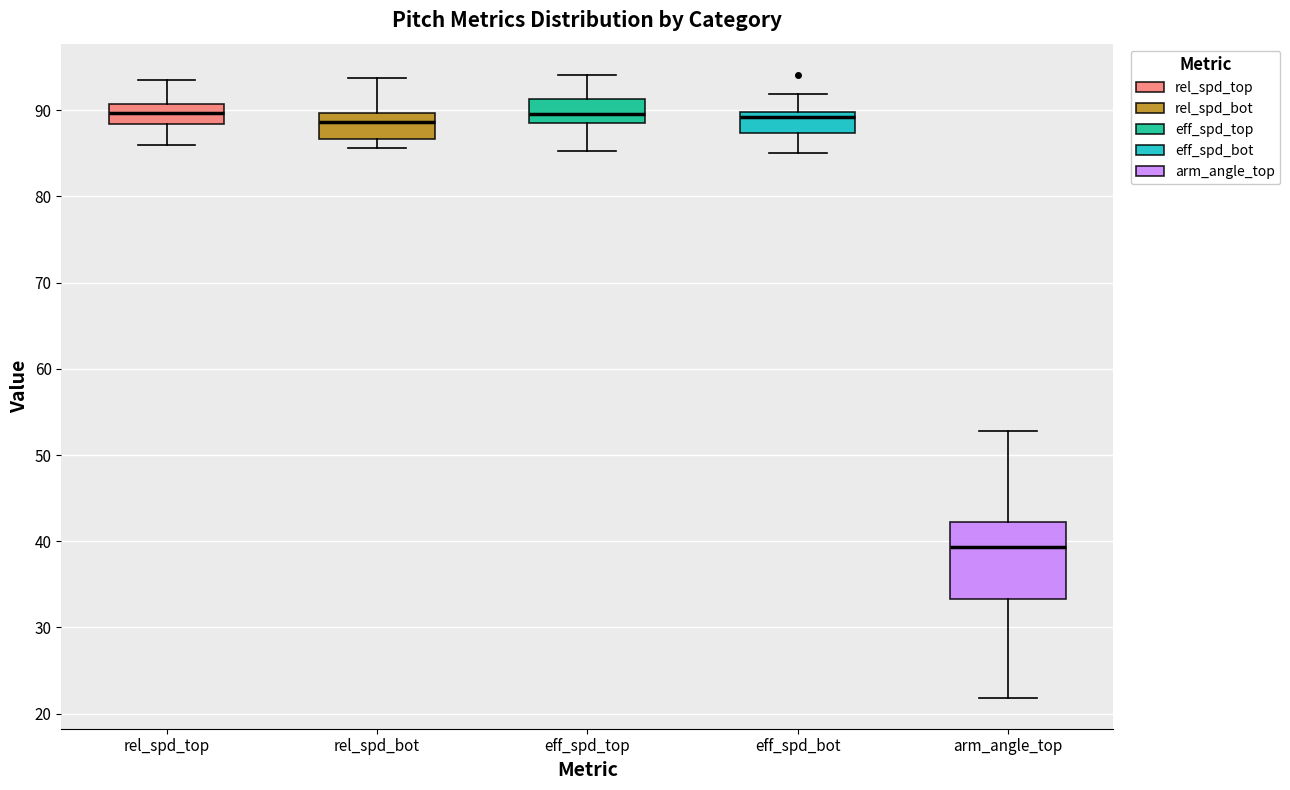

Reading left to right, read every box against the y-axis: the position of its median line, the range the box covers, and the ends of its whiskers. The values are not printed on the chart, so give them approximately, as read against the axis.

rel_spd_top: median 90, box 88 to 91, whiskers 86 to 94
rel_spd_bot: median 89, box 87 to 90, whiskers 86 to 94
eff_spd_top: median 90, box 88 to 91, whiskers 85 to 94
eff_spd_bot: median 89, box 87 to 90, whiskers 85 to 92
arm_angle_top: median 39, box 33 to 42, whiskers 22 to 53